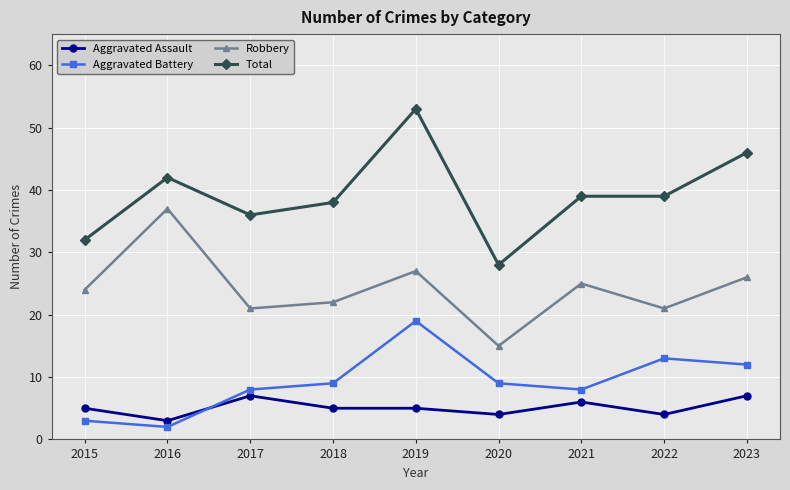

At which category is the sum across all series the highest?

2019